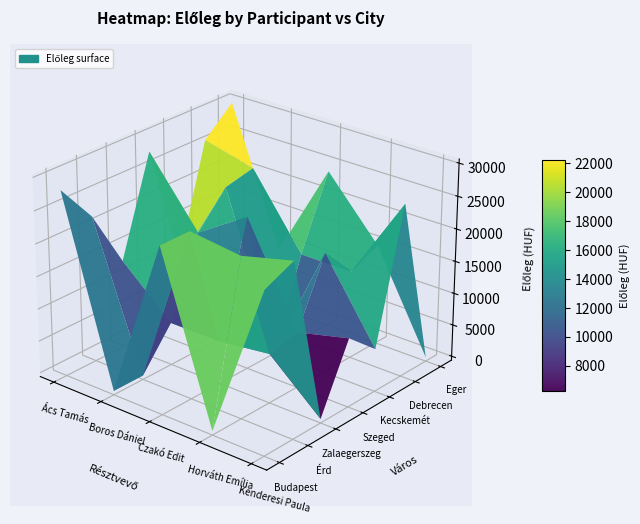

How many data points in Horváth Emília are less than 13000?

3